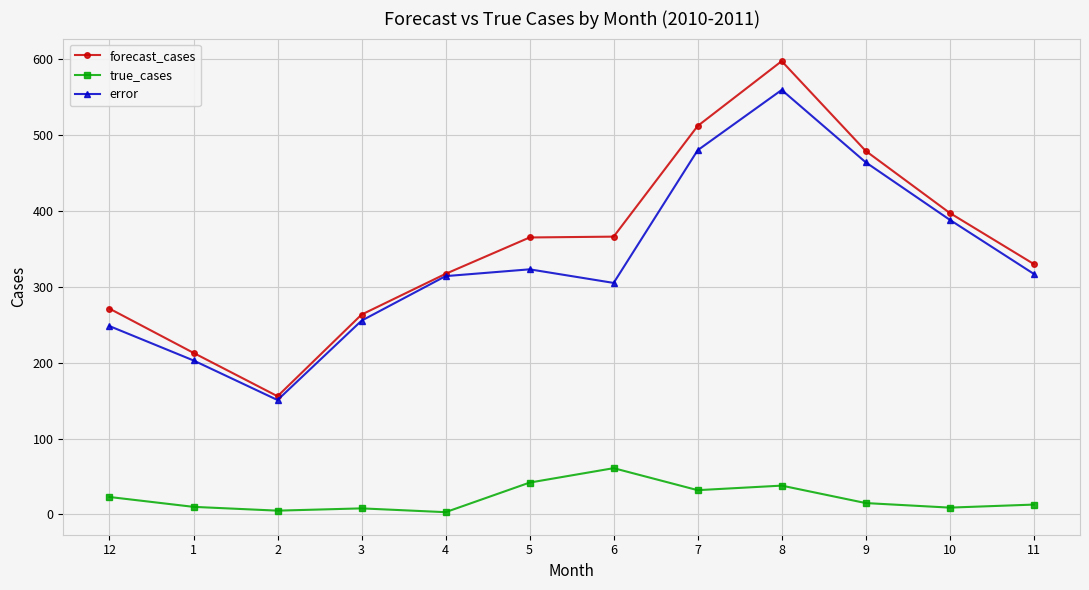

How many data points in forecast_cases are above 365?

6